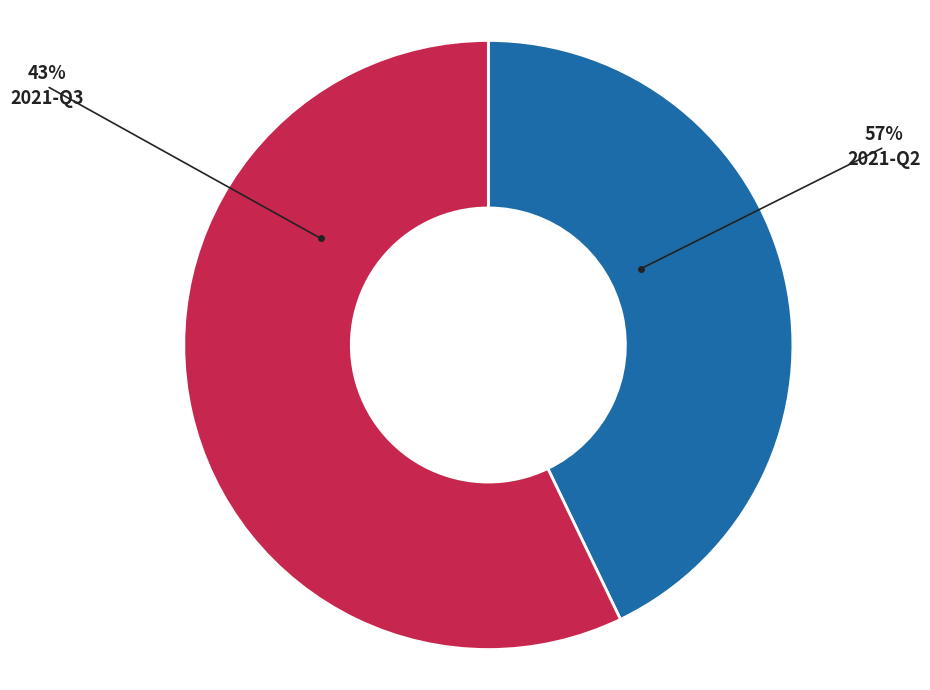

The 2021-Q3 slice represents 52% of the pie. True or false?

False